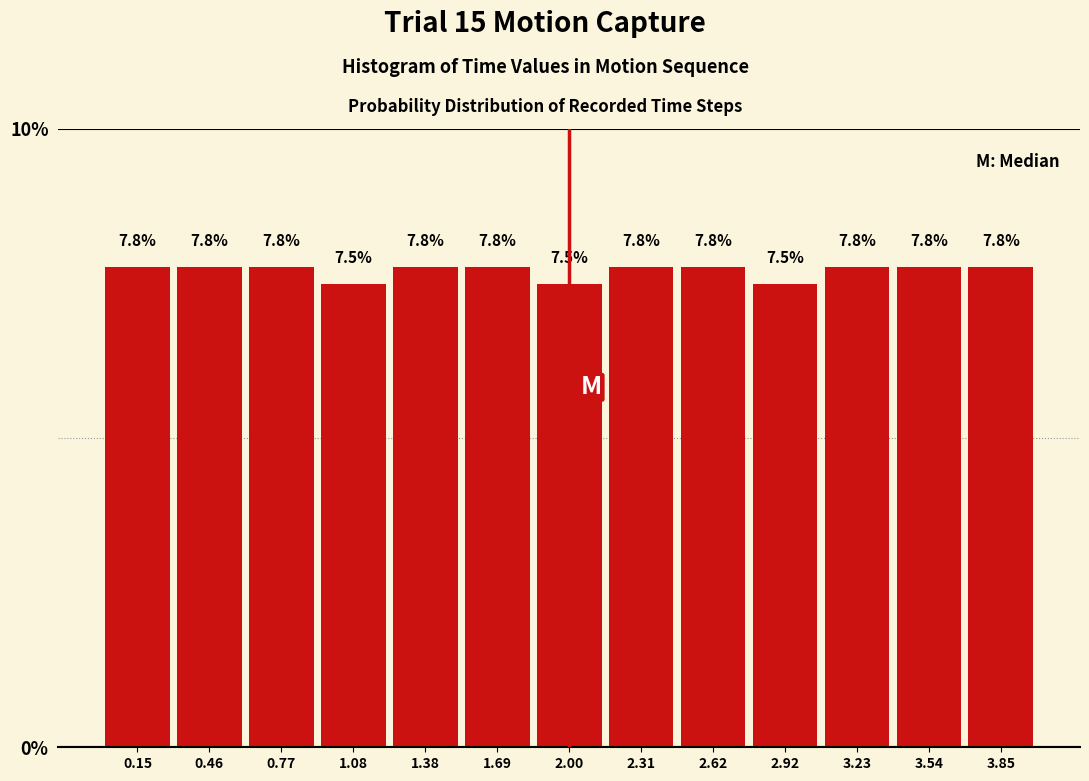

Reading left to right, list every bar in this chart as the range it spans on the x-axis followed by its height. The bar edges are not printed on the chart, so give them approximately, as read against the axis.

0.00 to 0.30: 7.8
0.30 to 0.60: 7.8
0.60 to 0.90: 7.8
0.90 to 1.25: 7.5
1.25 to 1.55: 7.8
1.55 to 1.85: 7.8
1.85 to 2.15: 7.5
2.15 to 2.45: 7.8
2.45 to 2.75: 7.8
2.75 to 3.10: 7.5
3.10 to 3.40: 7.8
3.40 to 3.70: 7.8
3.70 to 4.00: 7.8